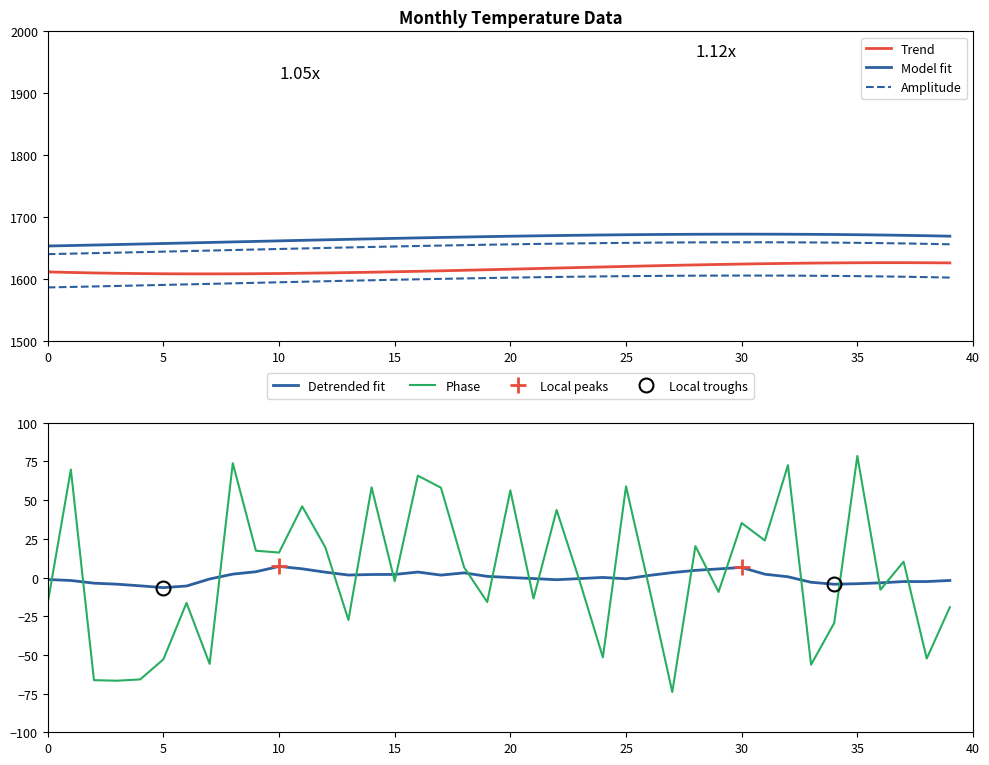

What are all the series names shown in the legend?

Trend, Model fit, Amplitude, Detrended fit, Phase